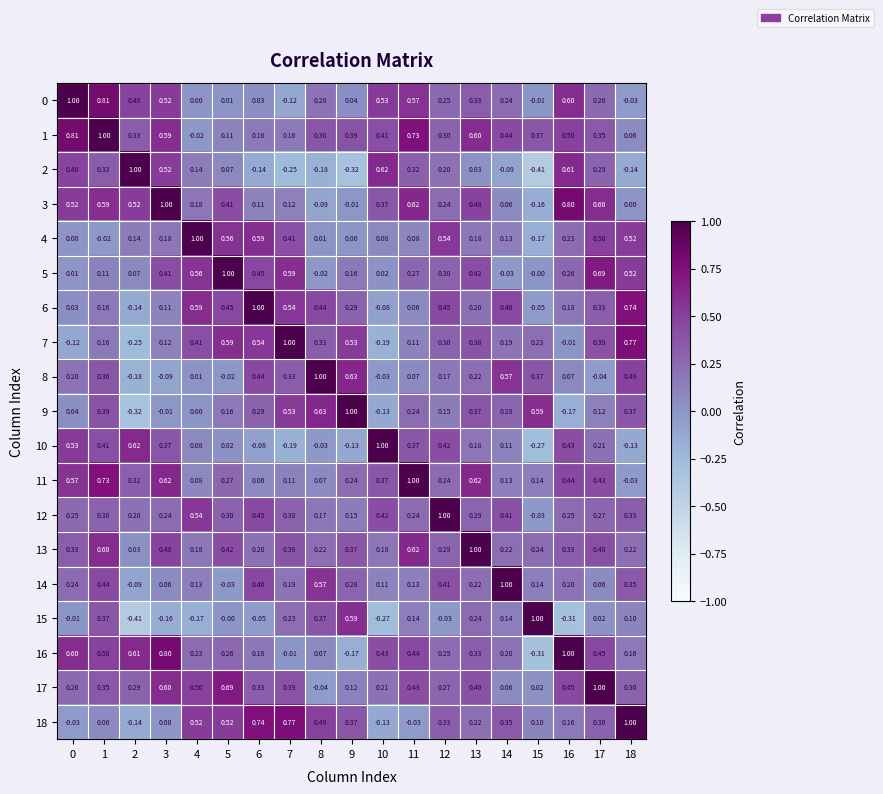

How many categories are shown in the chart?

19